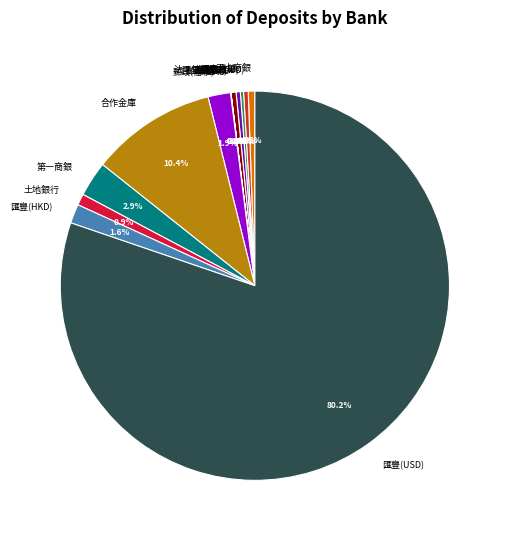

How much of the chart is everything except 匯豐(HKD)?

98.4%